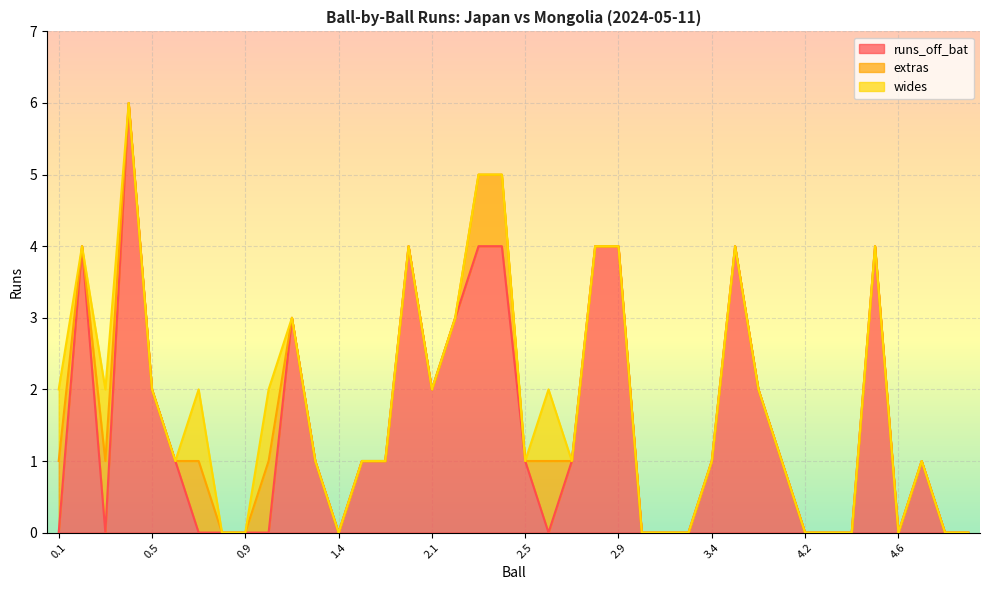

What is the label of the 13th point from the left?

1.4